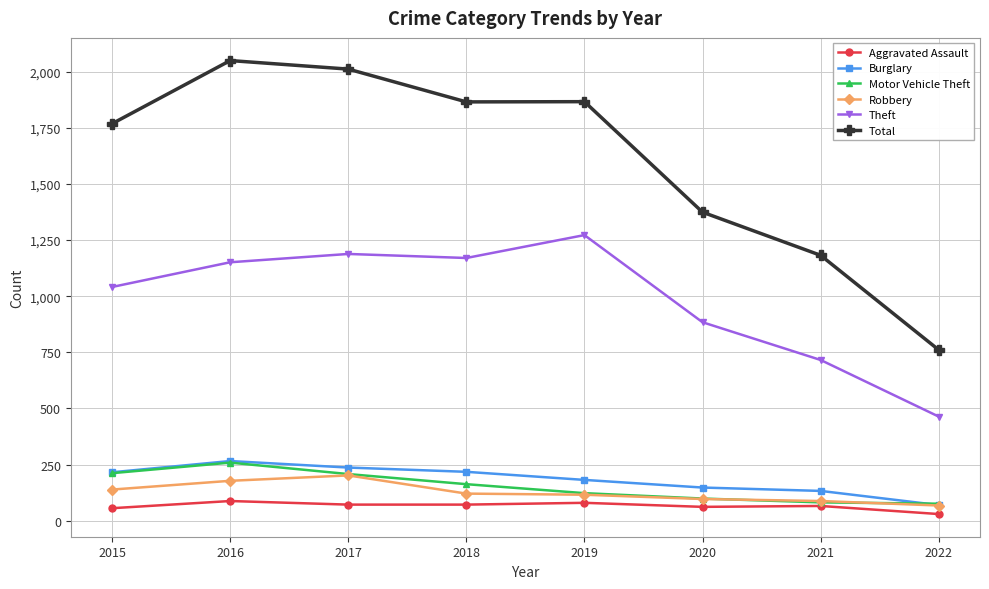

How many lines are shown in the chart?

6